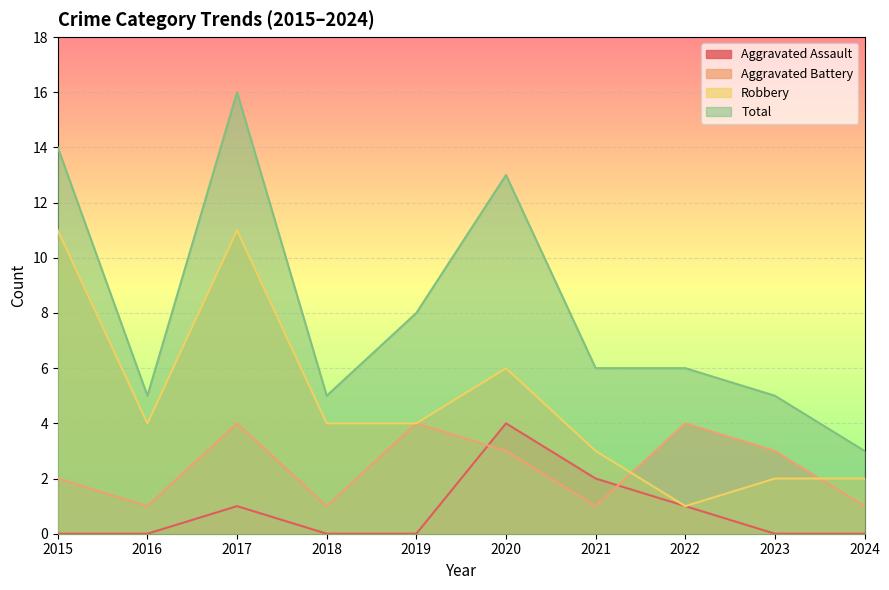

The Aggravated Assault series shows 0 at 2015. True or false?

True